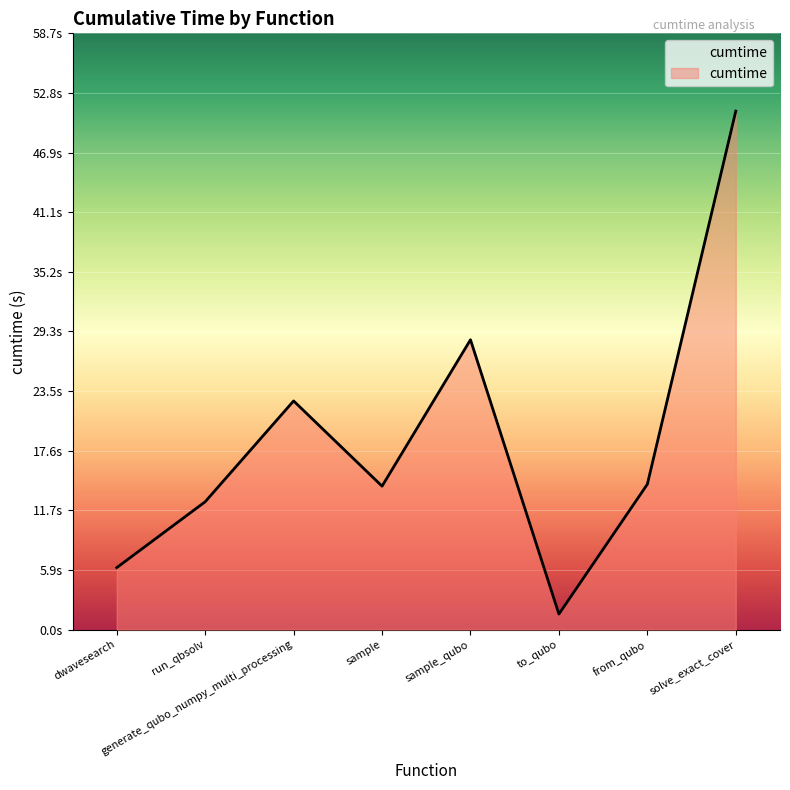

Does the chart display data point markers on the line(s)?

No